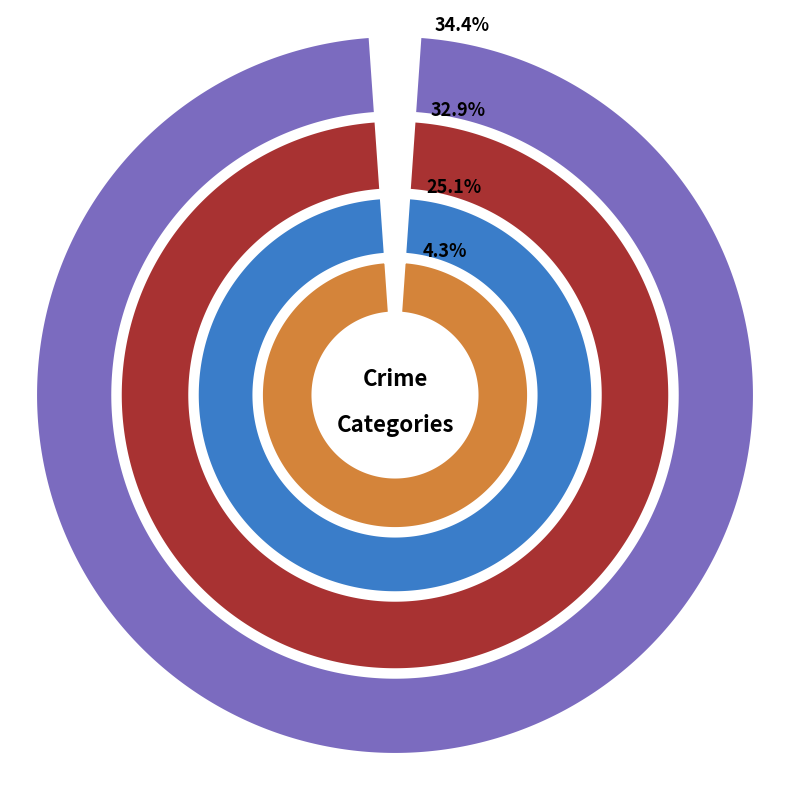

Combined, do 4 and 2 account for over 50%?

No